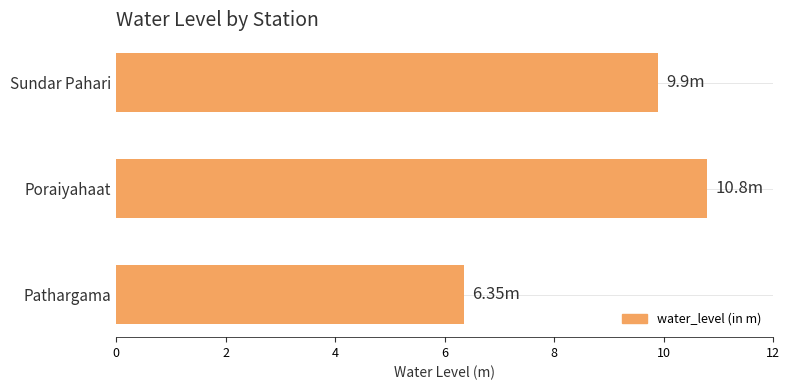

At which label is the value closest to 8?

Pathargama